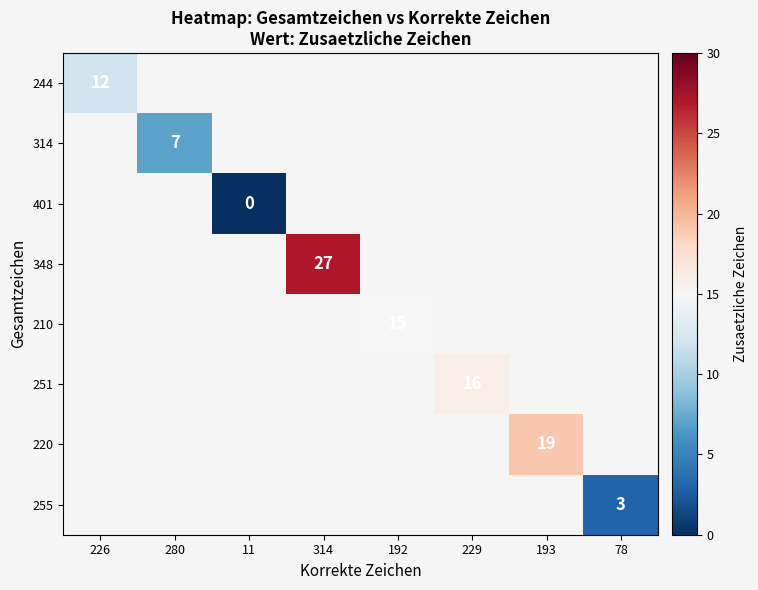

Is it true that 220 equals 11 at 193?

False